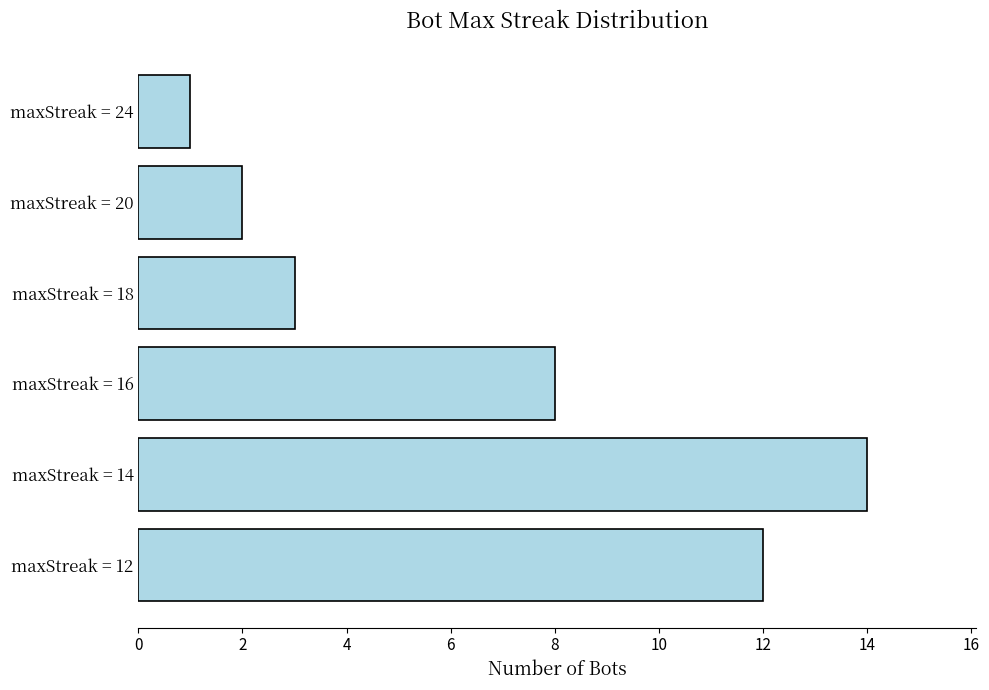

Which category has the highest value across all series?

maxStreak = 14